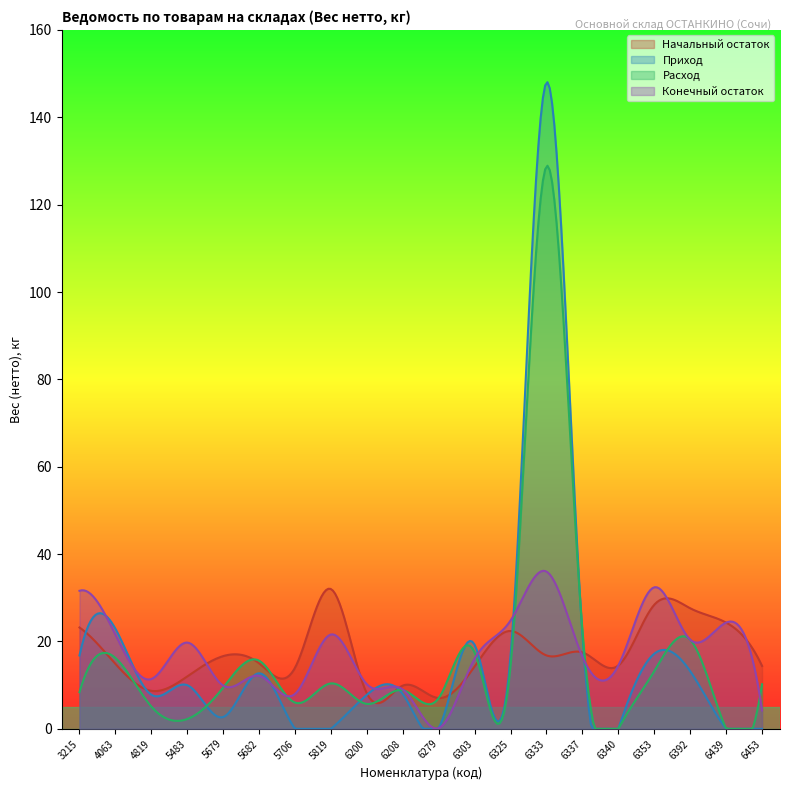

How many lines are shown in the chart?

4